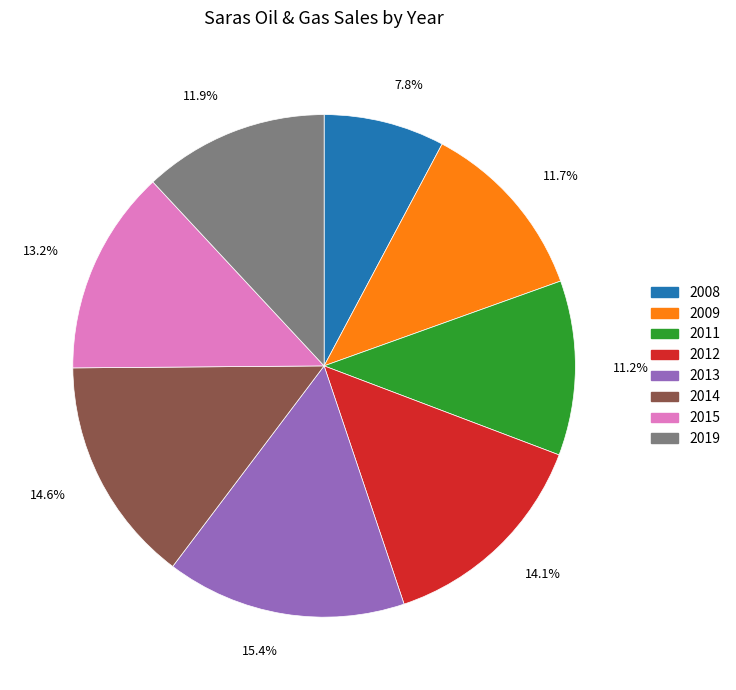

Which has a higher value, 2011 or 2014?

2014